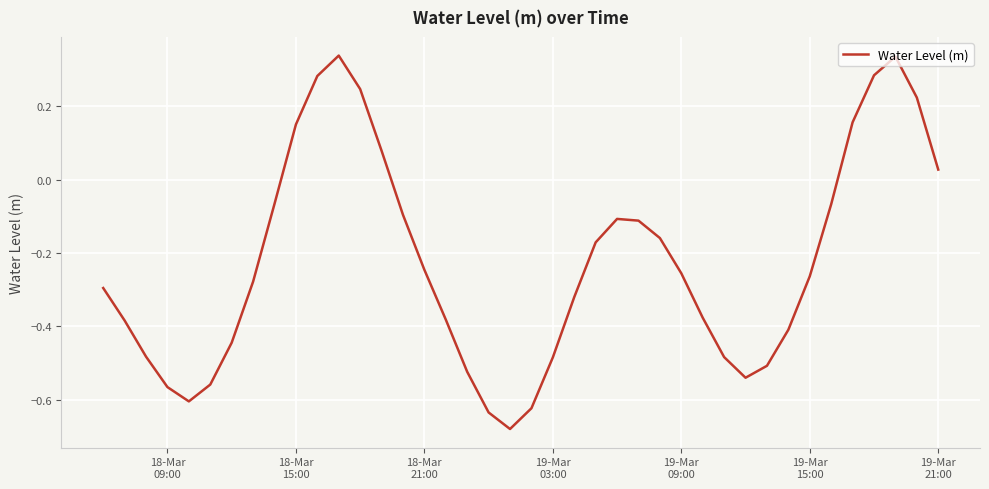

How many lines are shown in the chart?

1